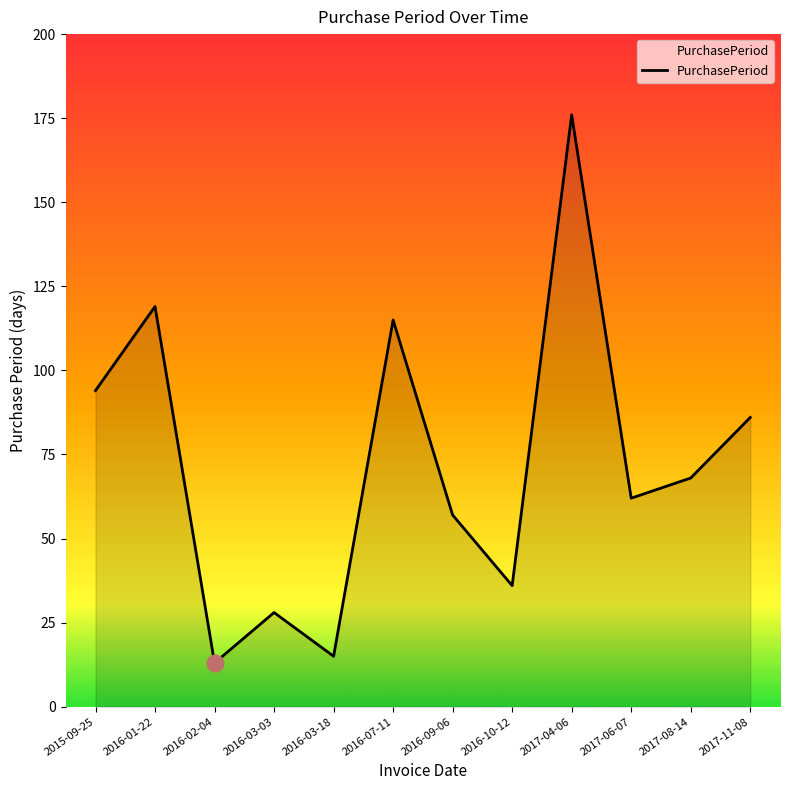

Reading left to right, transcribe all the data shown in this chart.

2015-09-25=94	2016-01-22=119	2016-02-04=13	2016-03-03=28	2016-03-18=15	2016-07-11=115	2016-09-06=57	2016-10-12=36	2017-04-06=176	2017-06-07=62	2017-08-14=68	2017-11-08=86